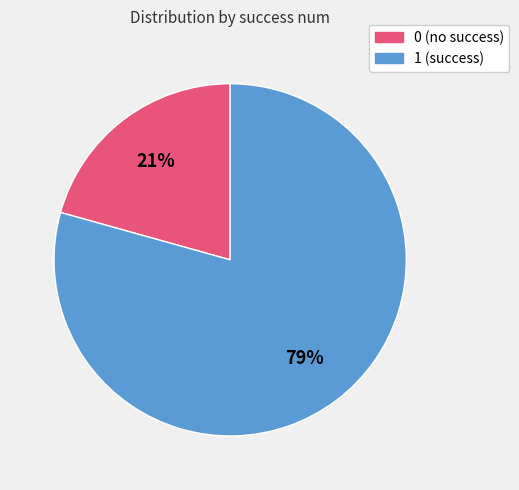

What is the majority slice?

1